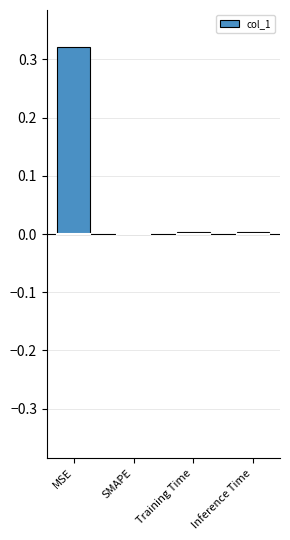

Are the bars horizontal?

No